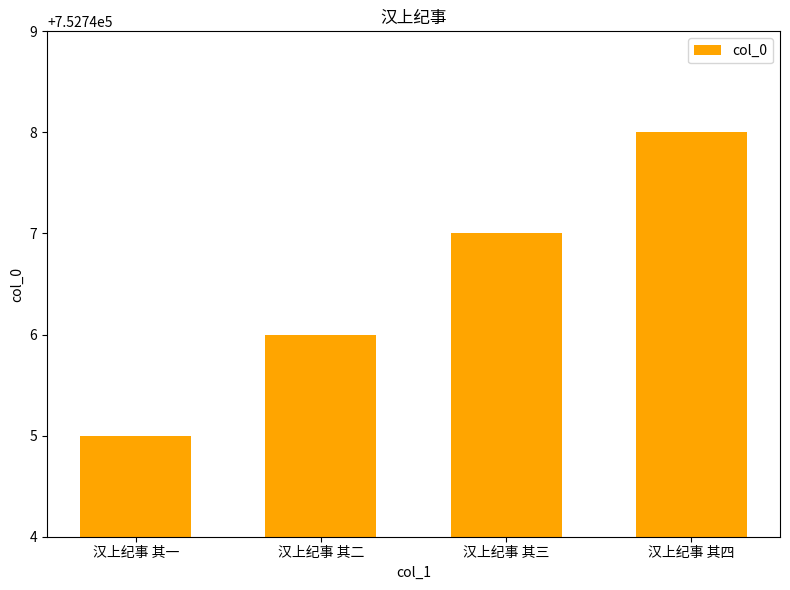

How many bars are there in total?

4